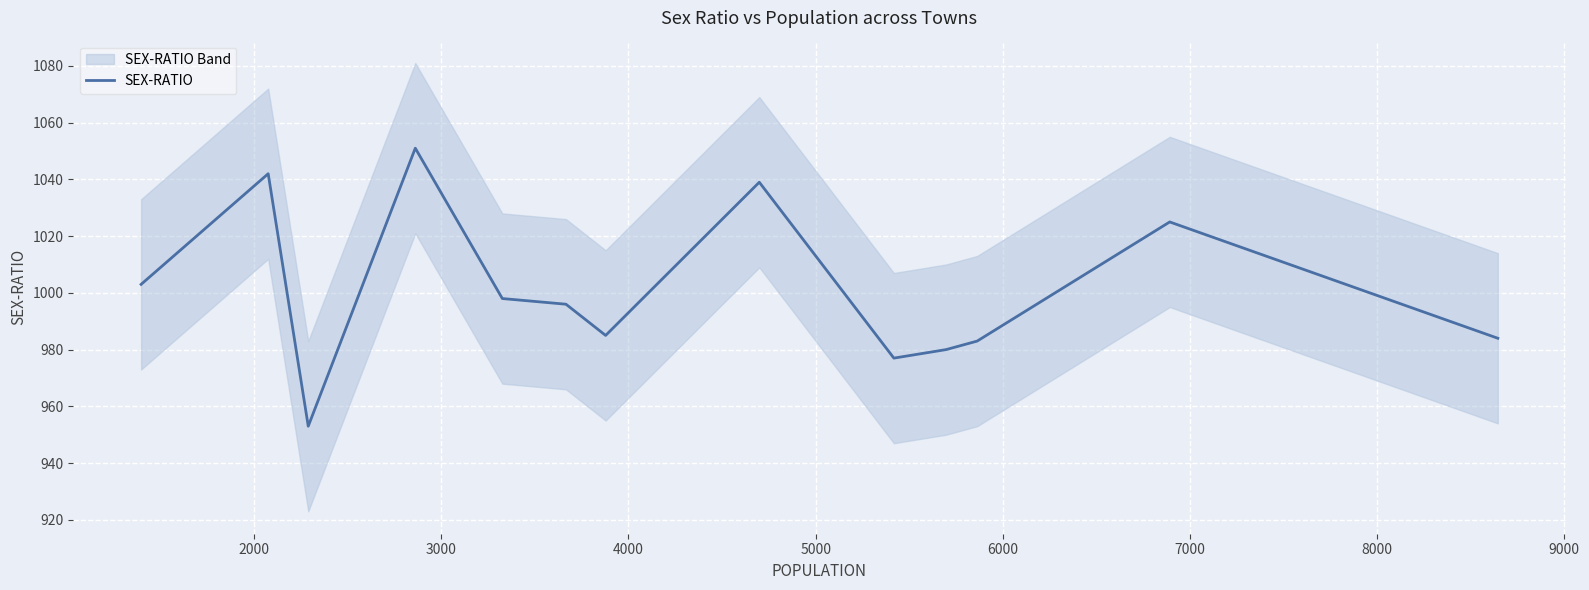

What is the minimum value for SEX-RATIO?

953